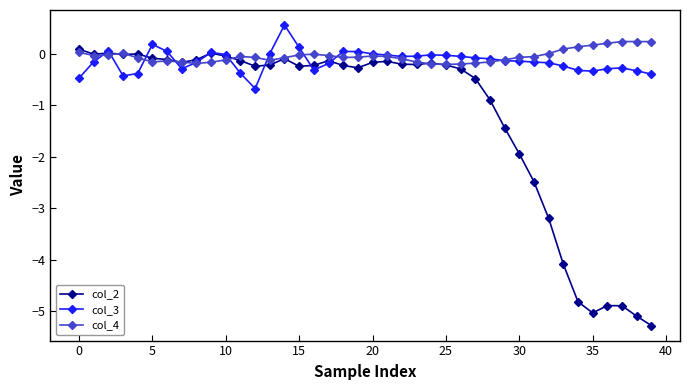

What is the value of the col_3 point at the 38th from the left?

-0.3